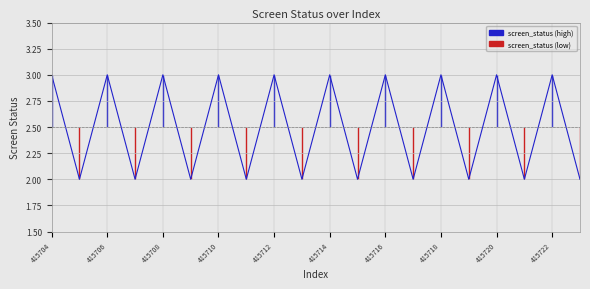

Where is the first local minimum?

415705